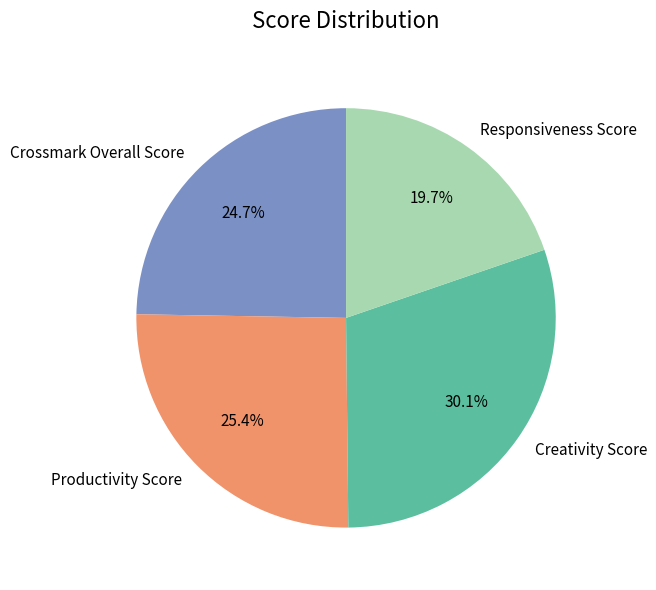

Count the number of slices in the pie.

4